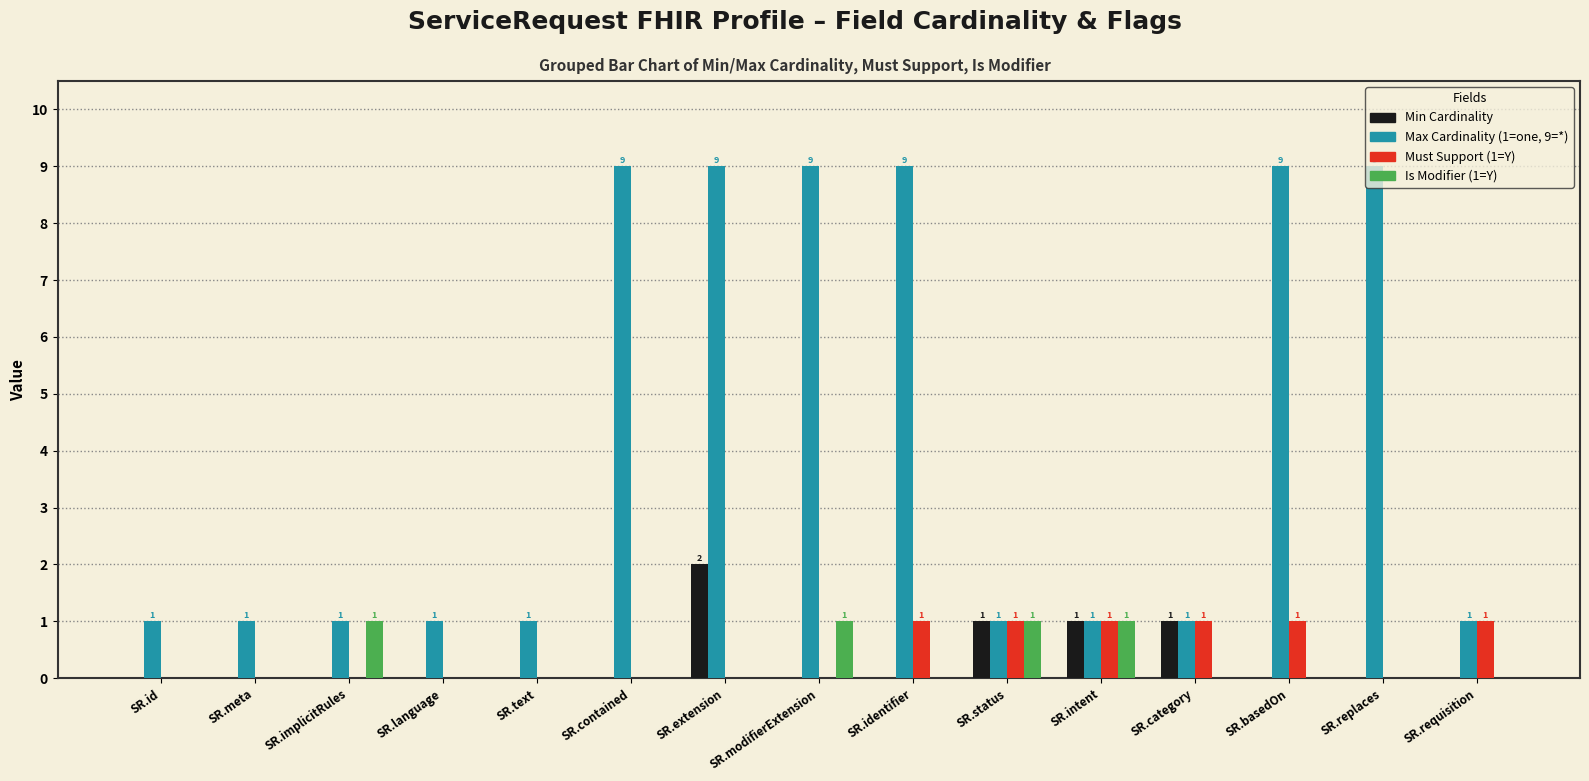

How many Must Support (1=Y) values are between 0 and 1?

15